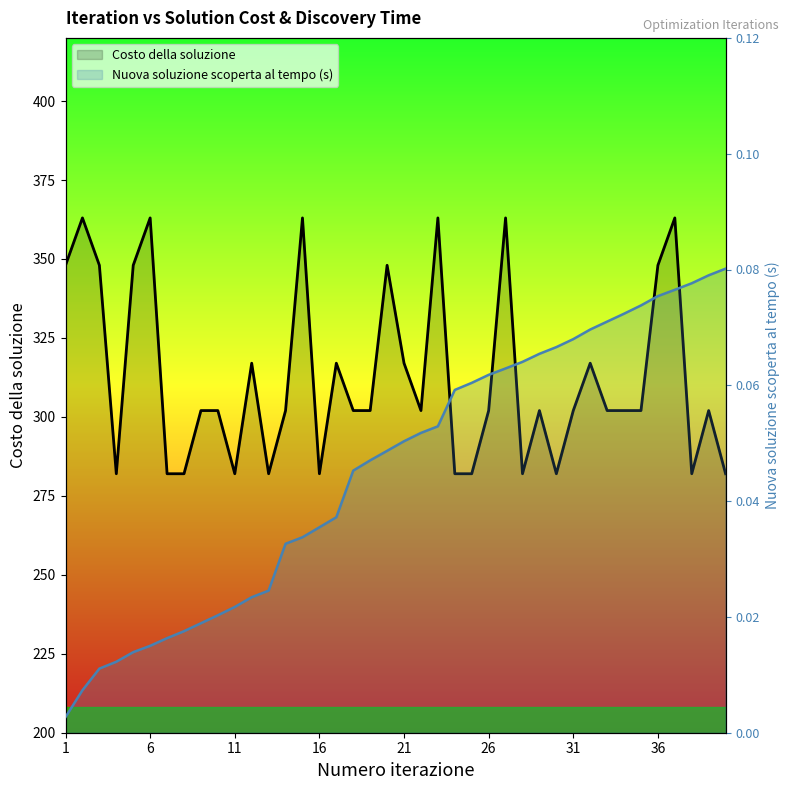

How many lines are shown in the chart?

2